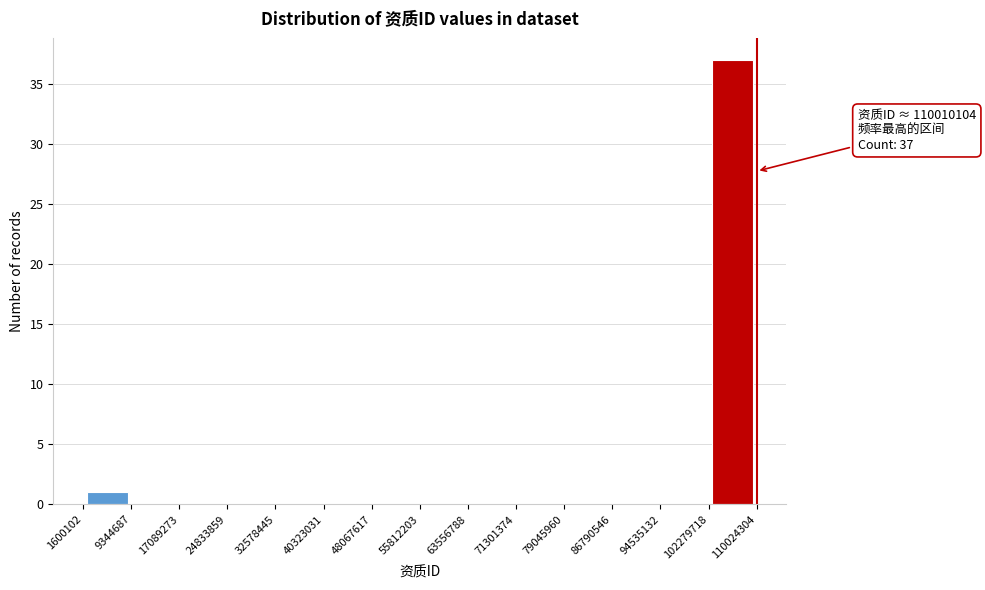

Over which range of the x-axis is the bar tallest?

102279718 to 110024304